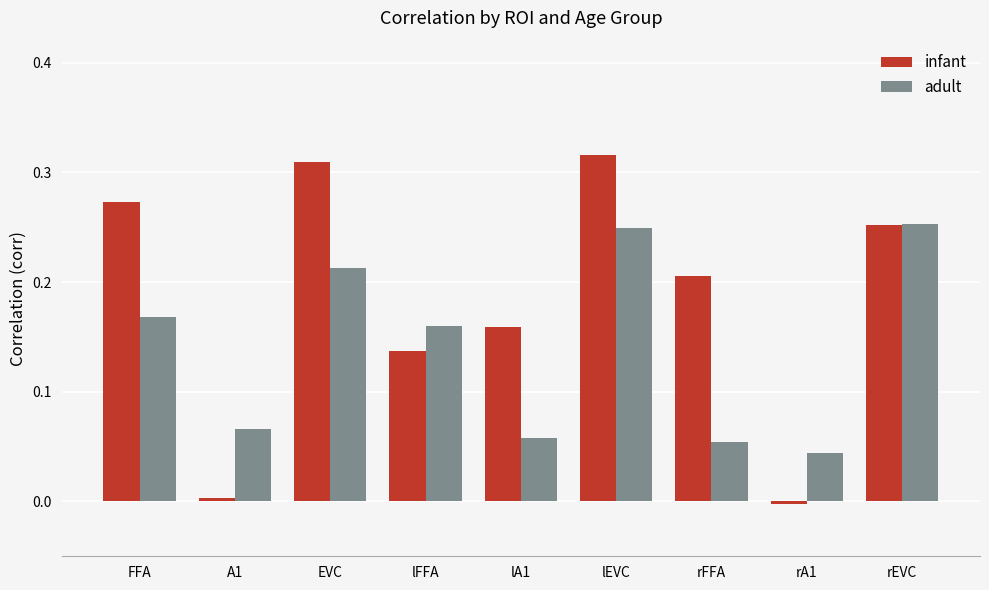

List the series in order of their overall mean, lowest first.

adult, infant